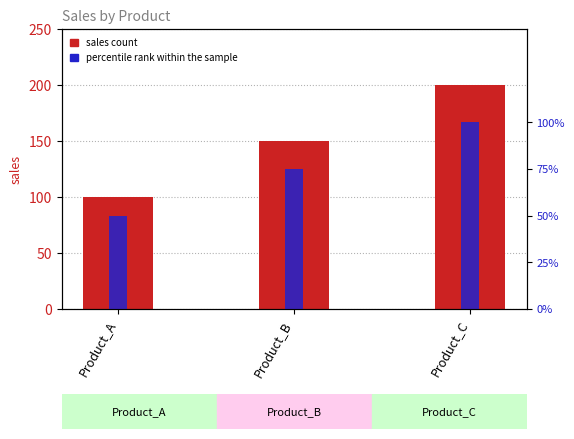

Is the value of percentile rank within the sample at Product_C greater than the value of sales at Product_B?

No